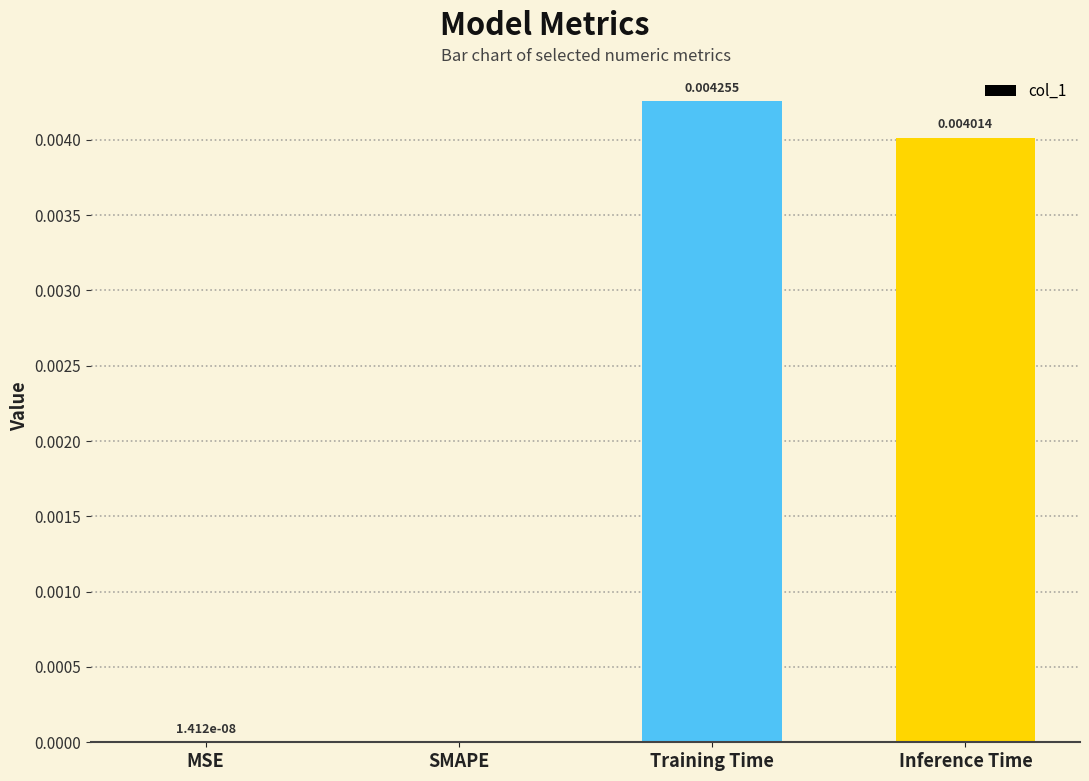

Which label corresponds to the largest value in the chart?

Training Time